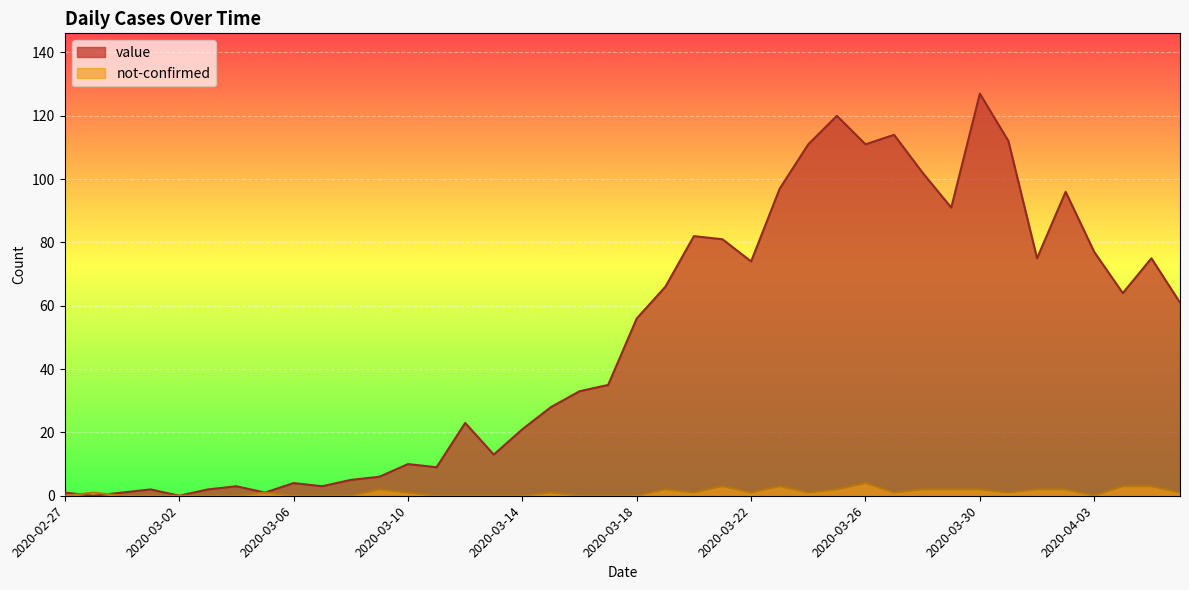

At which category does value reach its first local valley?

2020-02-28